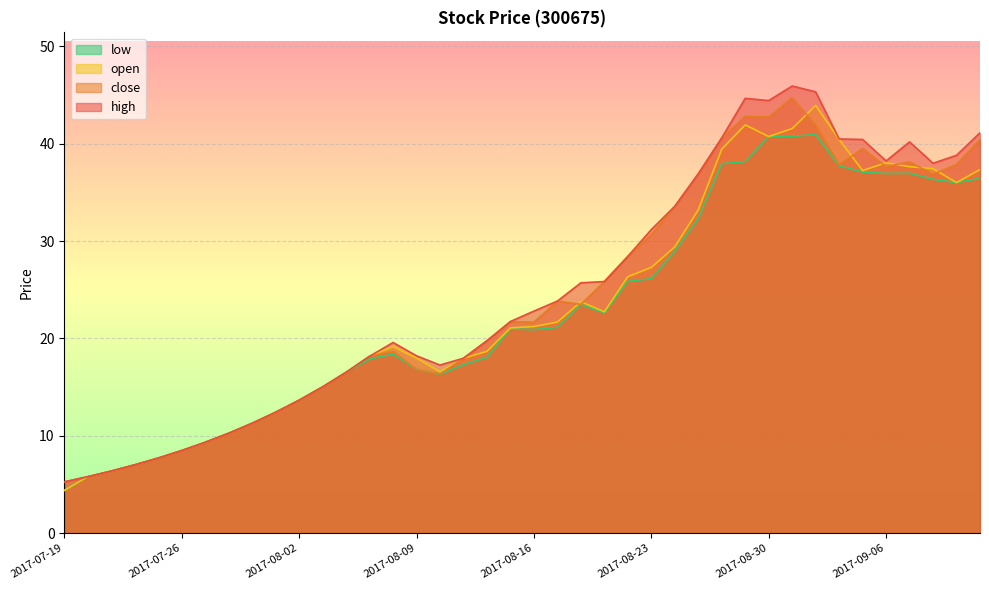

How many times do close and open cross each other?

8